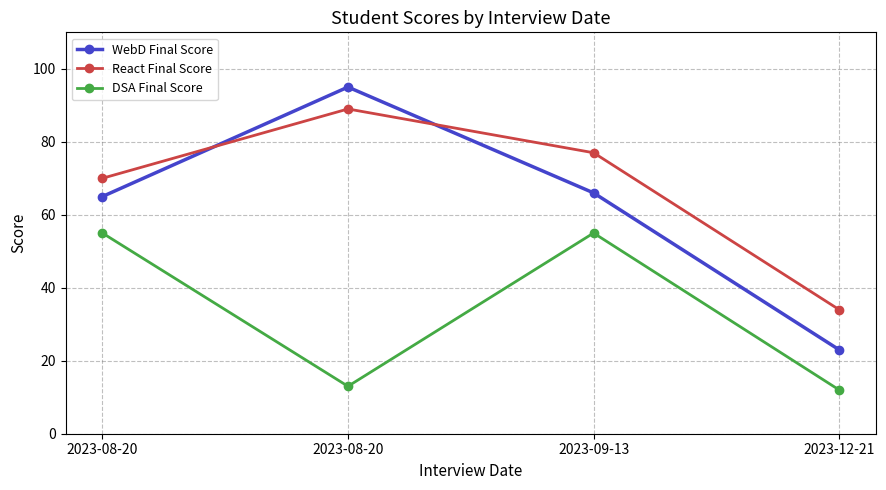

What is the label of the 4th point from the right?

2023-08-20